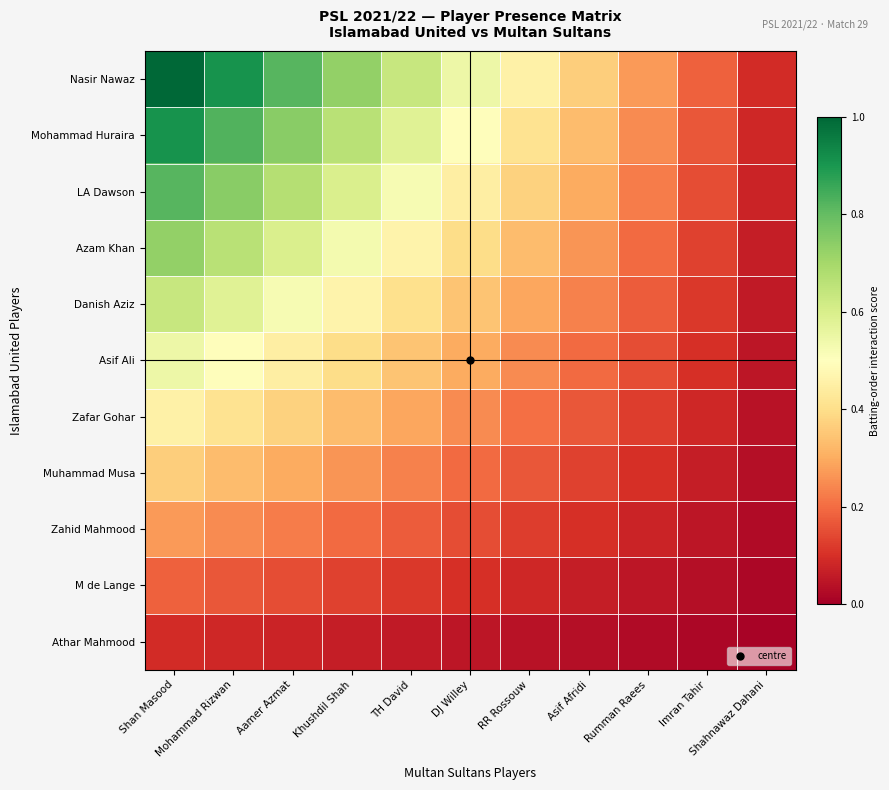

What is the total value across all series at Shahnawaz Dahani?

0.5